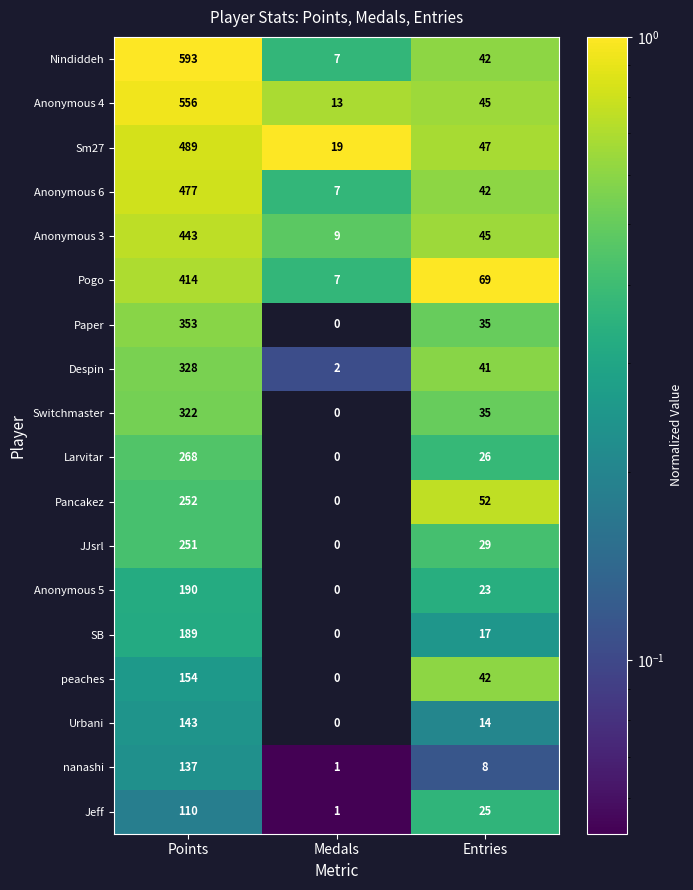

What is the total value across all series at Points?

5669